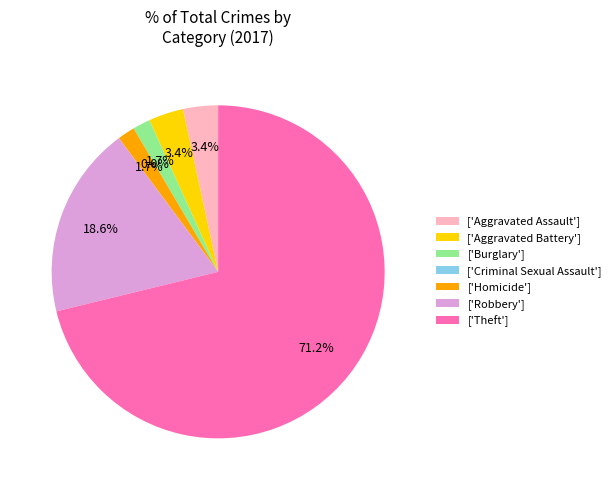

Which category has the biggest portion of the pie?

Theft